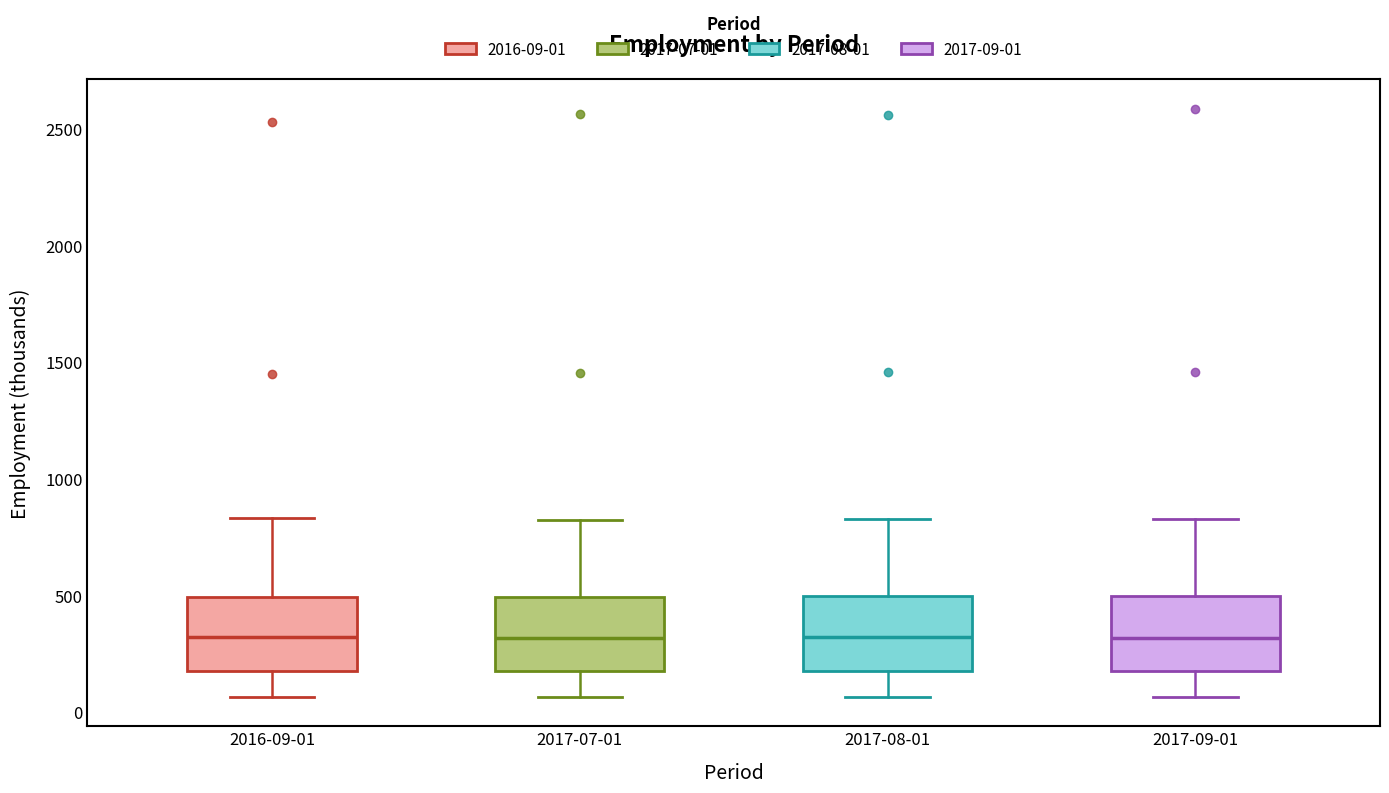

Where does the upper whisker of the box for 2017-09-01 end on the y-axis? The values are not printed on the chart, so give them approximately, as read against the axis.

850